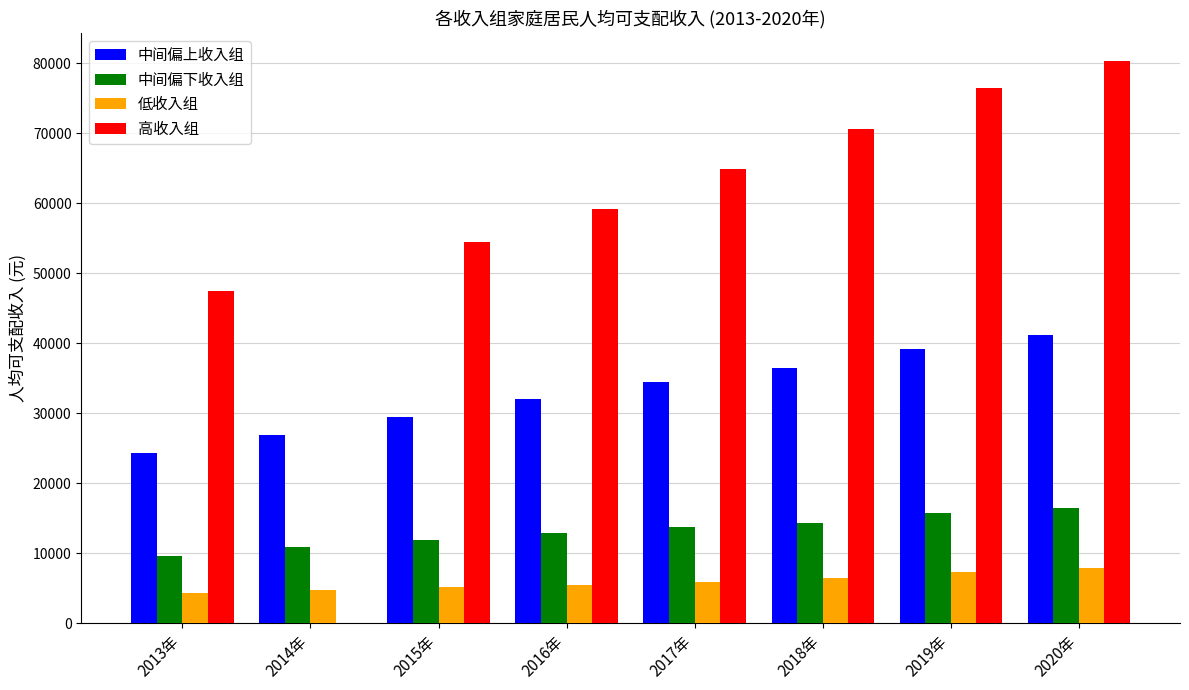

How many series are shown in this chart?

4